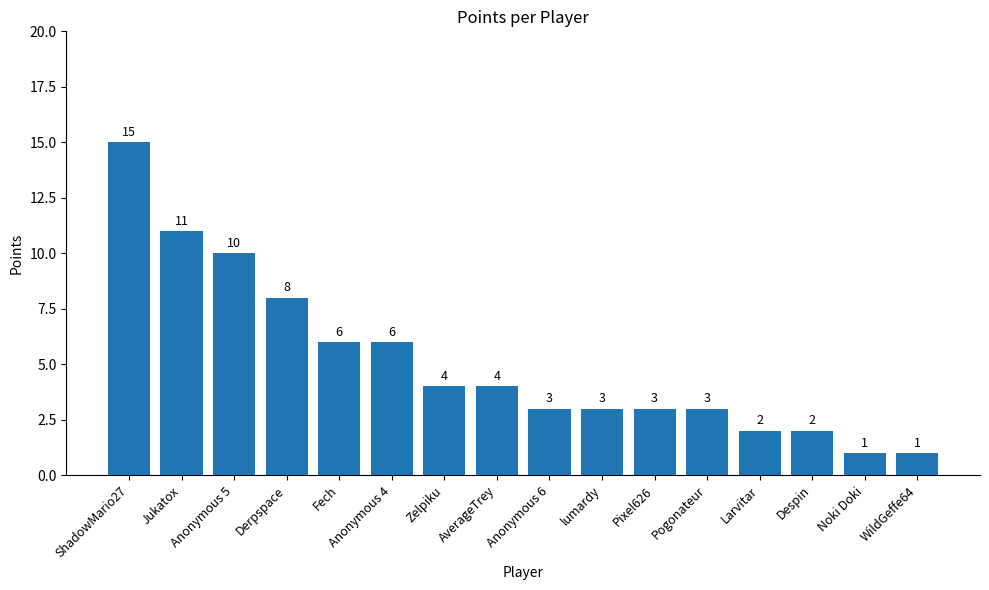

How many data points are less than 4?

8